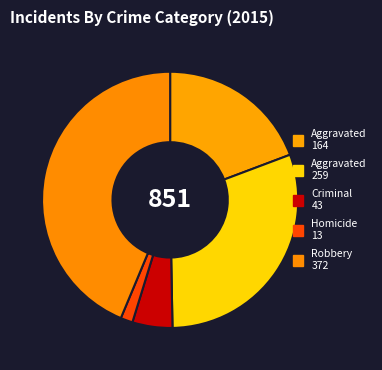

Rank the categories by value from lowest to highest.

Homicide, Criminal Sexual Assault, Aggravated Assault, Aggravated Battery, Robbery